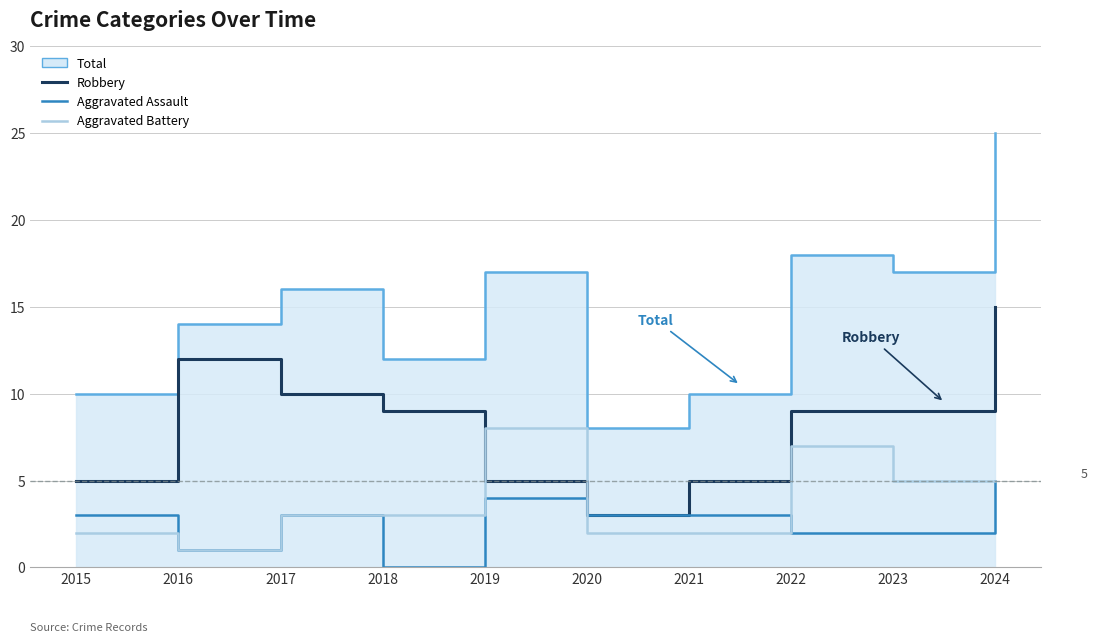

How many interior local valleys does the Aggravated Battery series have?

1